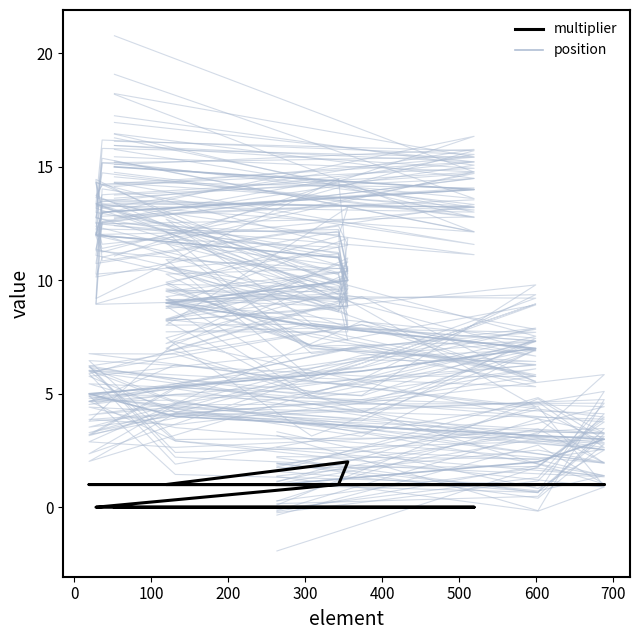

Which series has the largest range (max minus min)?

position